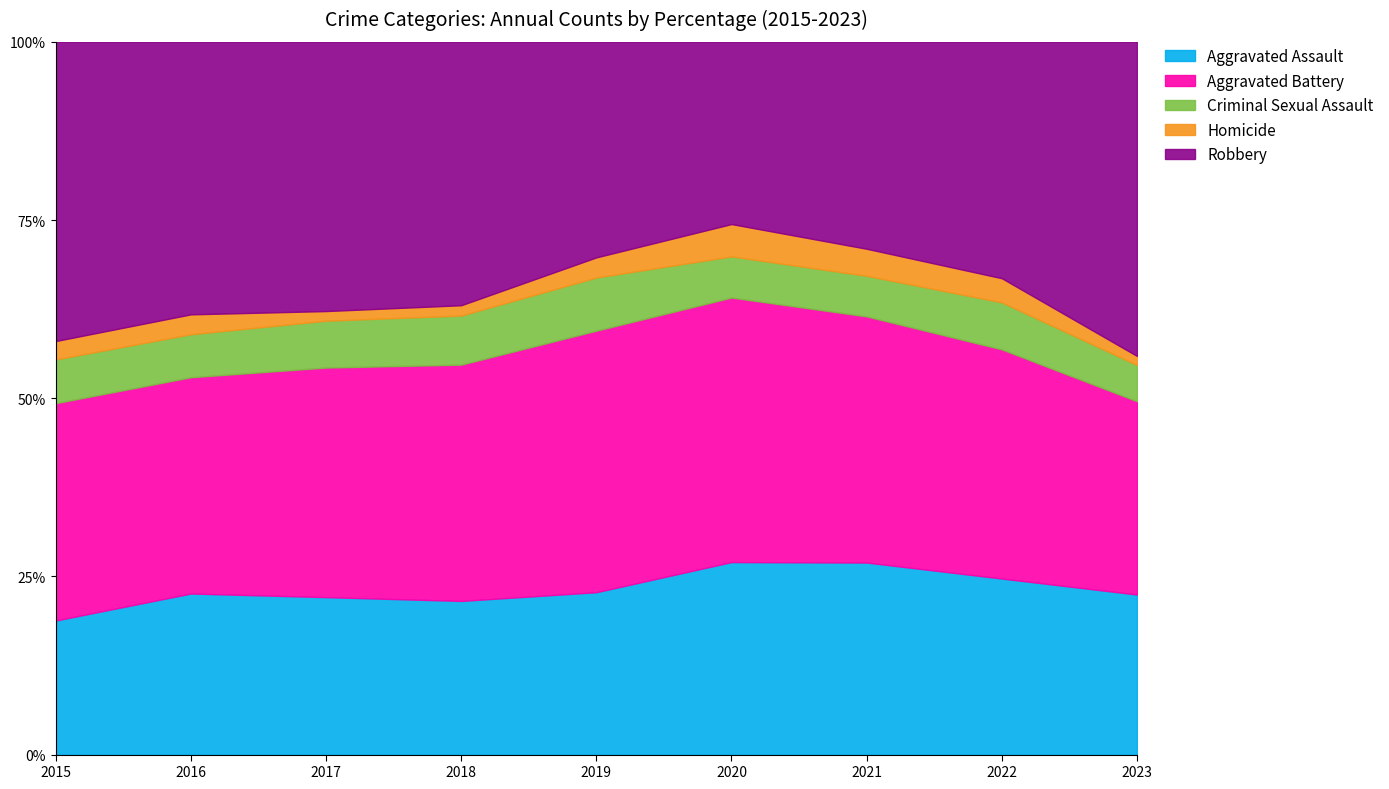

True or false: Robbery has a value of 104 at 2023.

True